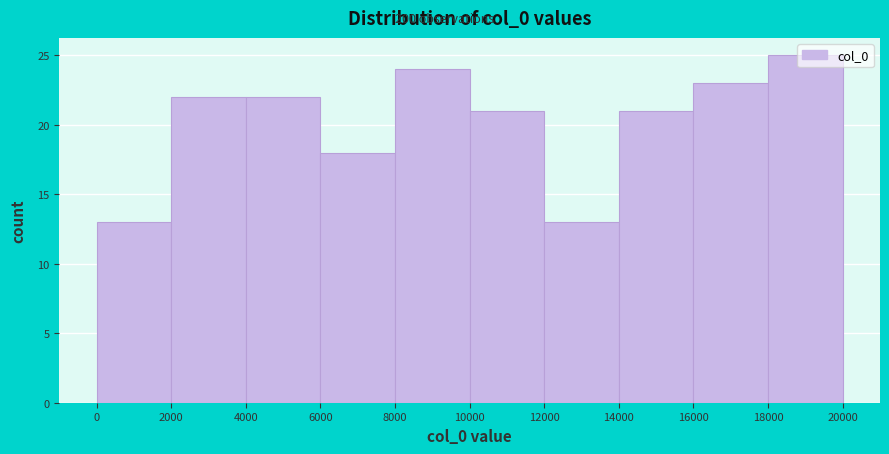

Reading left to right, list every bar in this chart as the range it spans on the x-axis followed by its height. The values are not printed on the chart, so give them approximately, as read against the axis.

0 to 2000: 13
2000 to 4000: 22
4000 to 6000: 22
6000 to 8000: 18
8000 to 10000: 24
10000 to 12000: 21
12000 to 14000: 13
14000 to 16000: 21
16000 to 18000: 23
18000 to 20000: 25